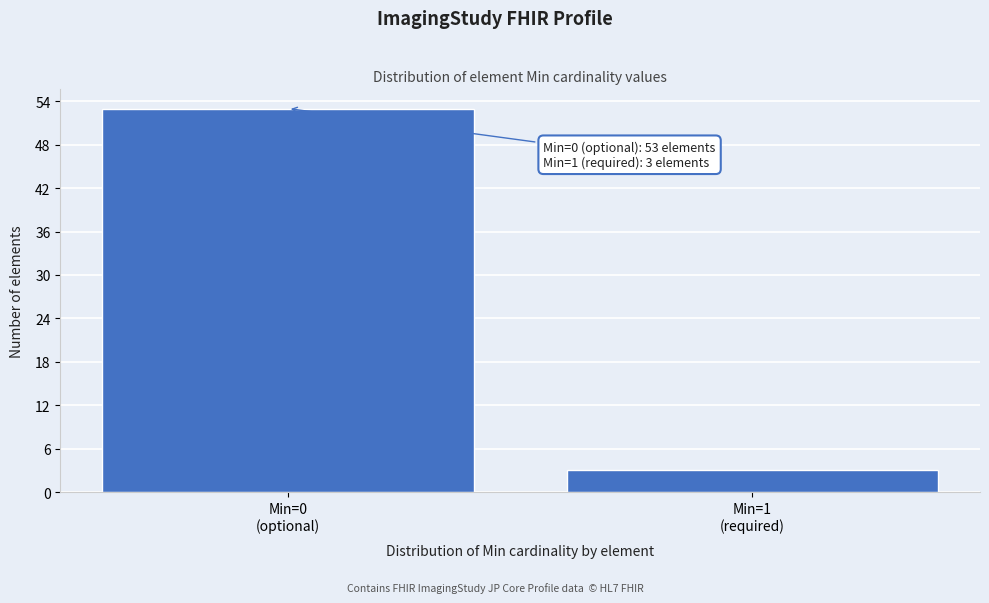

Reading left to right, list all the values displayed in this chart.

53	3